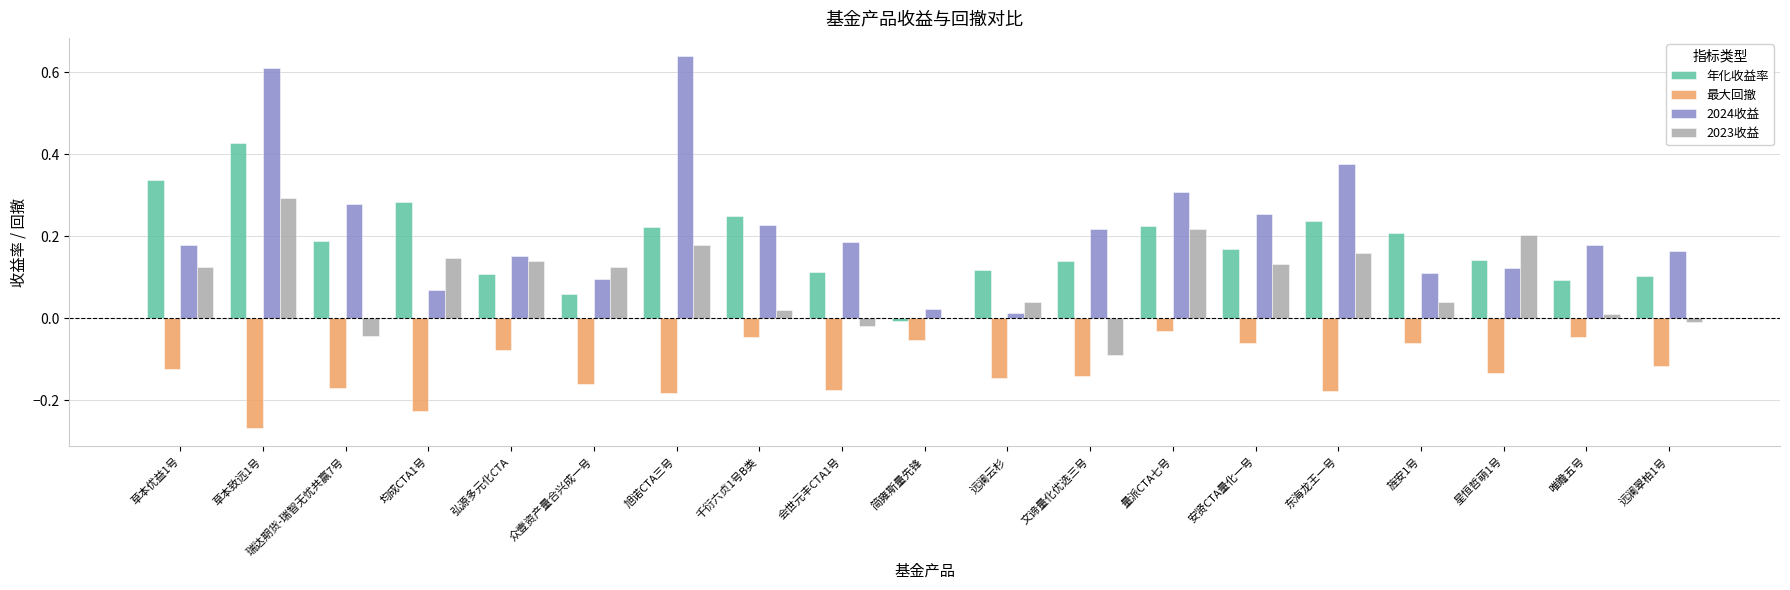

How many groups of bars are there?

19